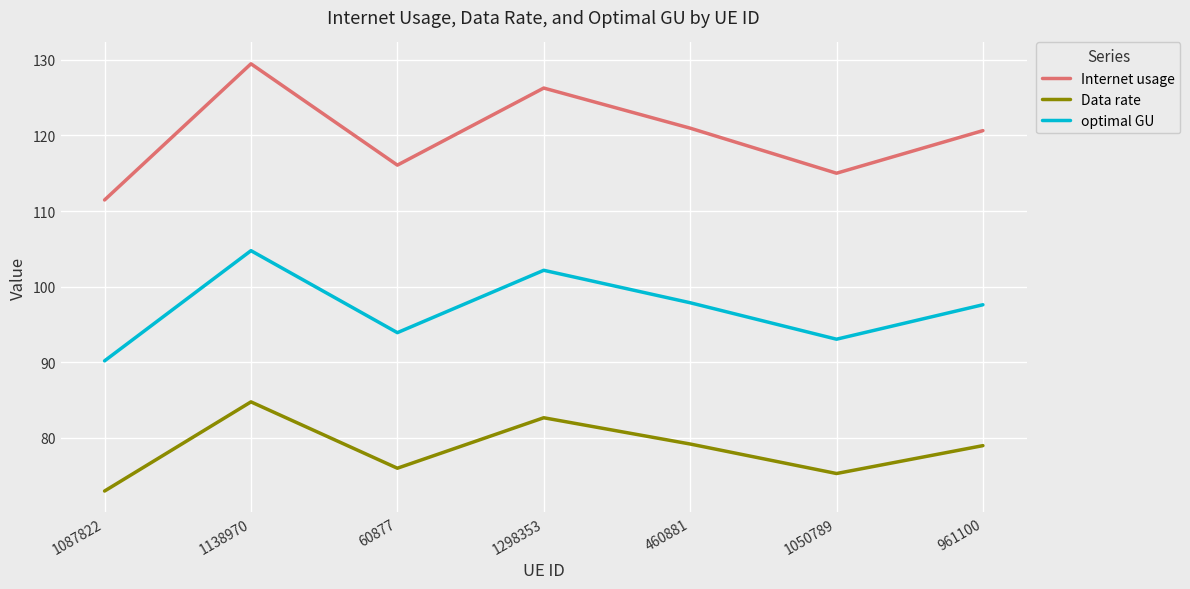

True or false: optimal GU and Data rate intersect in this chart.

False